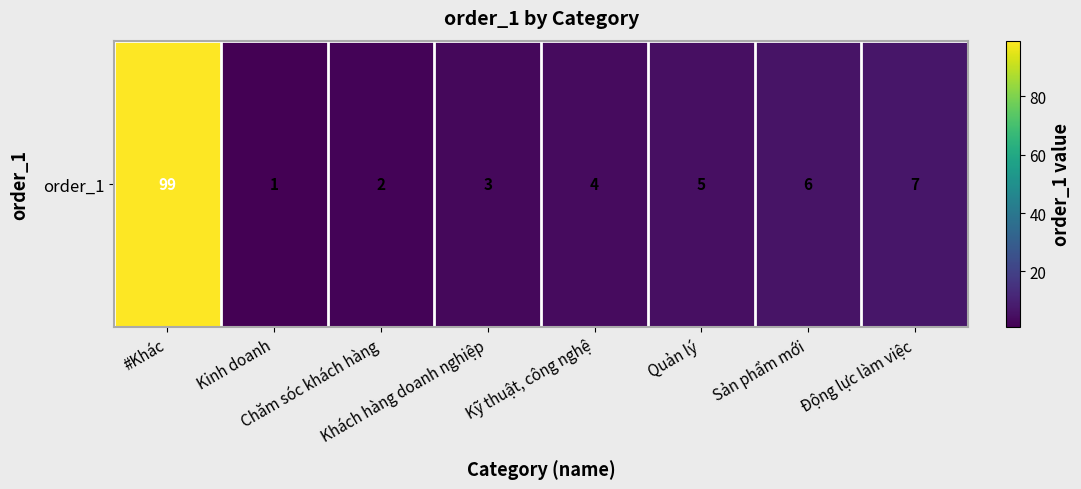

At which label does the data first exceed 5?

#Khác